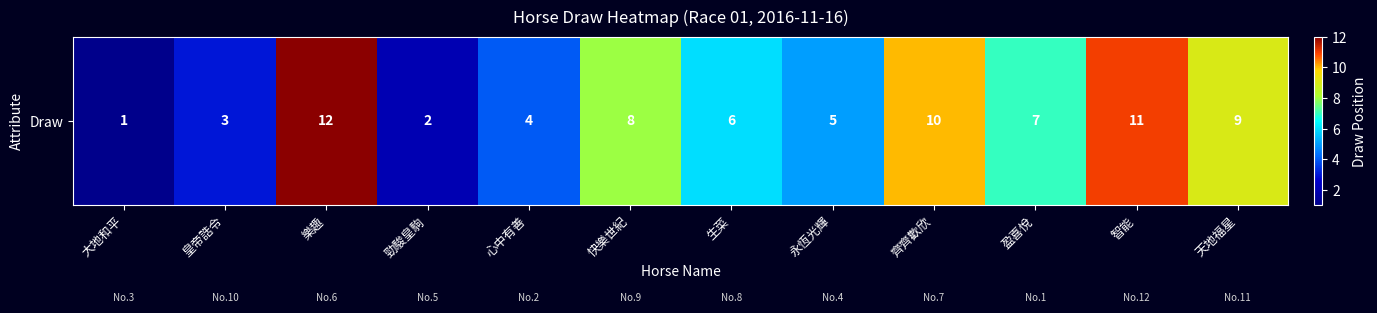

Reading left to right, extract all data points from this chart.

大地和平=1	皇帝誥令=3	樂趣=12	勁駿皇駒=2	心中有善=4	快樂世紀=8	生菜=6	永恆光輝=5	齊齊歡欣=10	盈喜悅=7	智能=11	天地福星=9